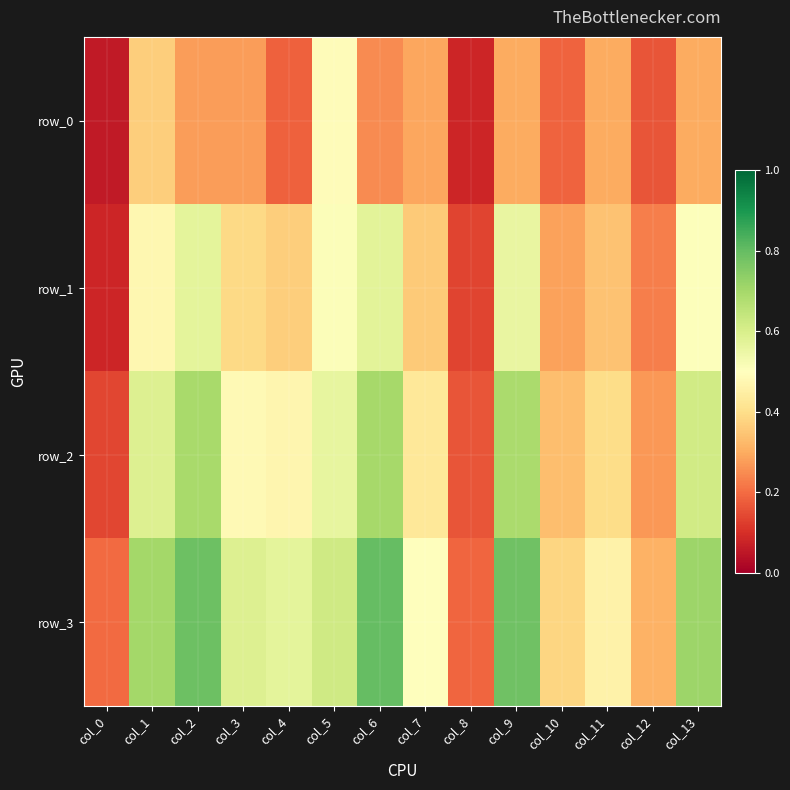

At which category does the chart reach its peak across all series?

col_6